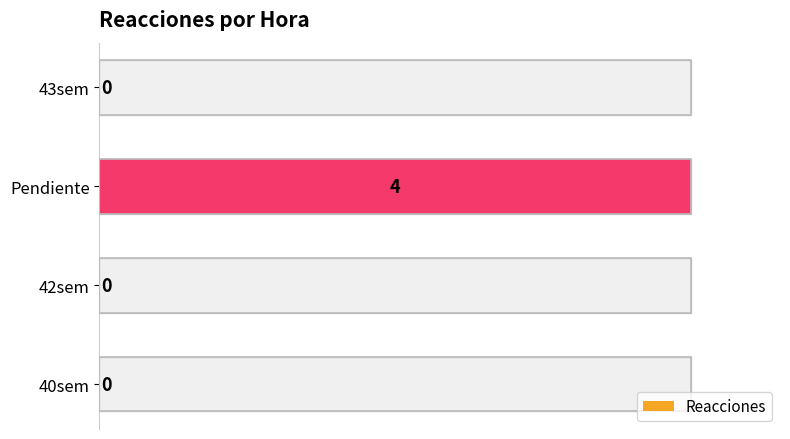

Reading left to right, extract all data points from this chart.

0	4	0	0